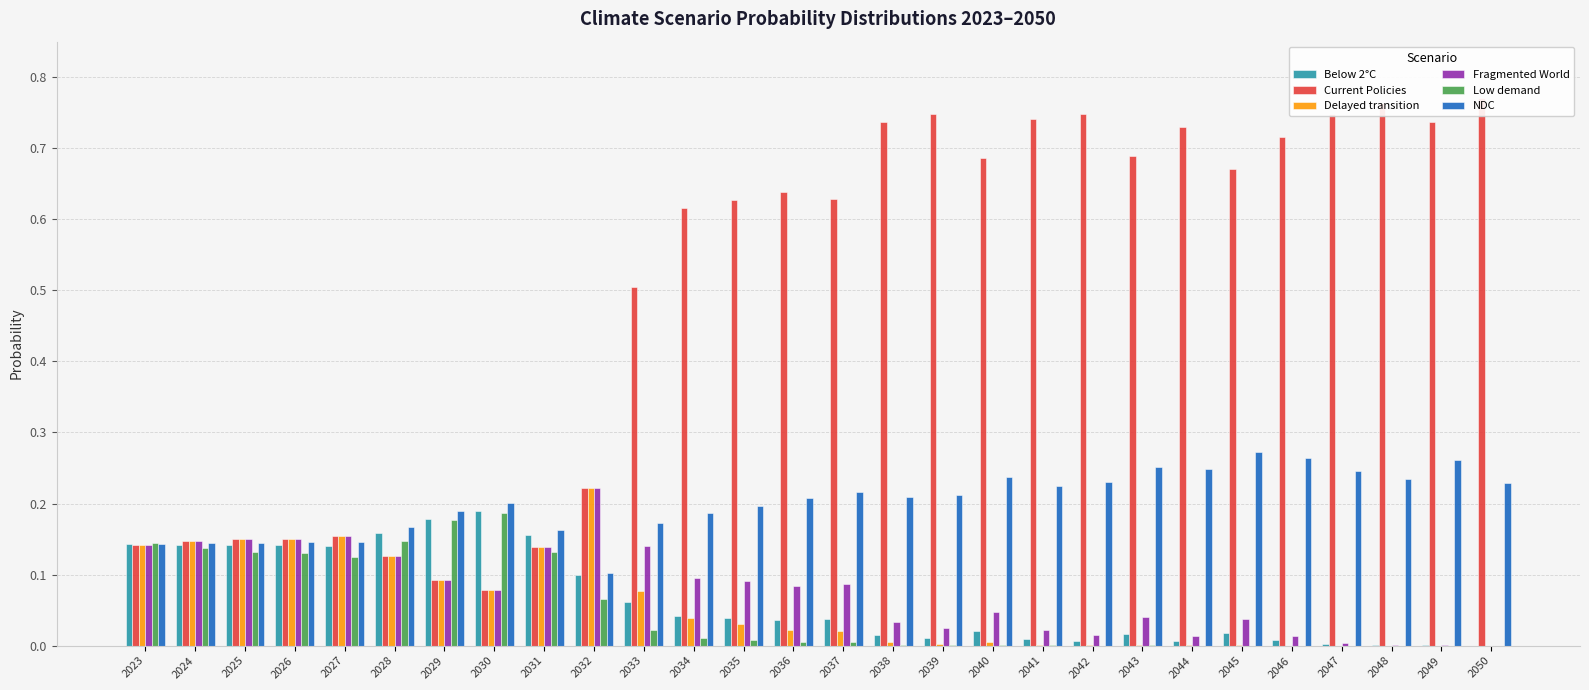

The value of Below 2°C at 2045 is 0.0. True or false?

True